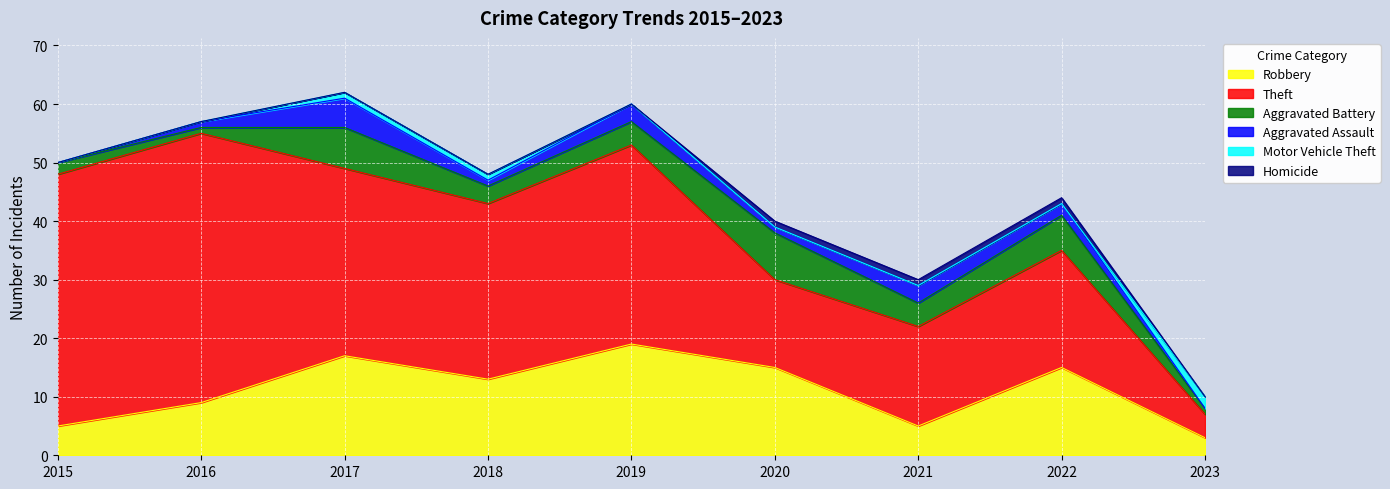

What is the average value of the Aggravated Battery series?

4